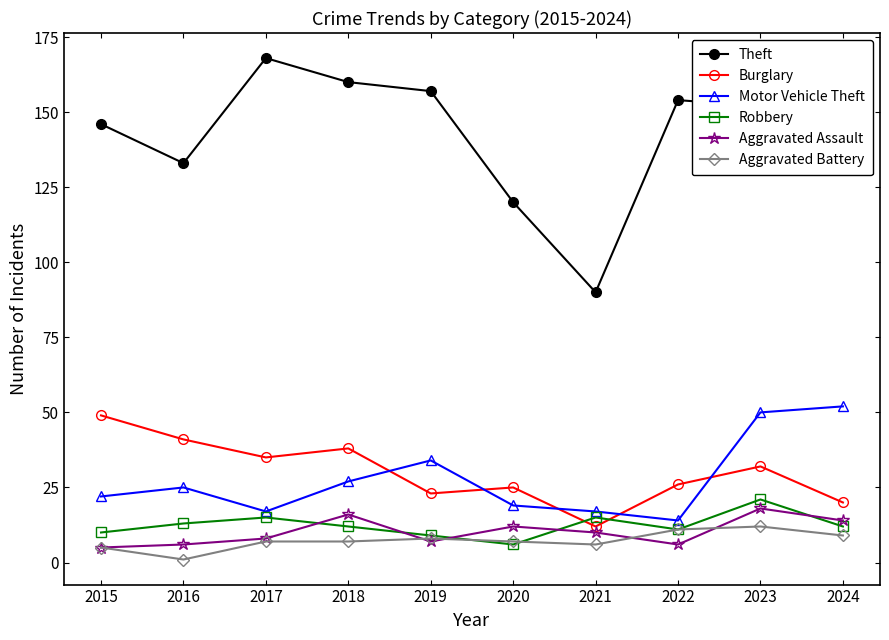

Reading left to right, extract all data points from this chart.

Theft: 146	133	168	160	157	120	90	154	152	148
Burglary: 49	41	35	38	23	25	12	26	32	20
Motor Vehicle Theft: 22	25	17	27	34	19	17	14	50	52
Robbery: 10	13	15	12	9	6	15	11	21	12
Aggravated Assault: 5	6	8	16	7	12	10	6	18	14
Aggravated Battery: 5	1	7	7	8	7	6	11	12	9